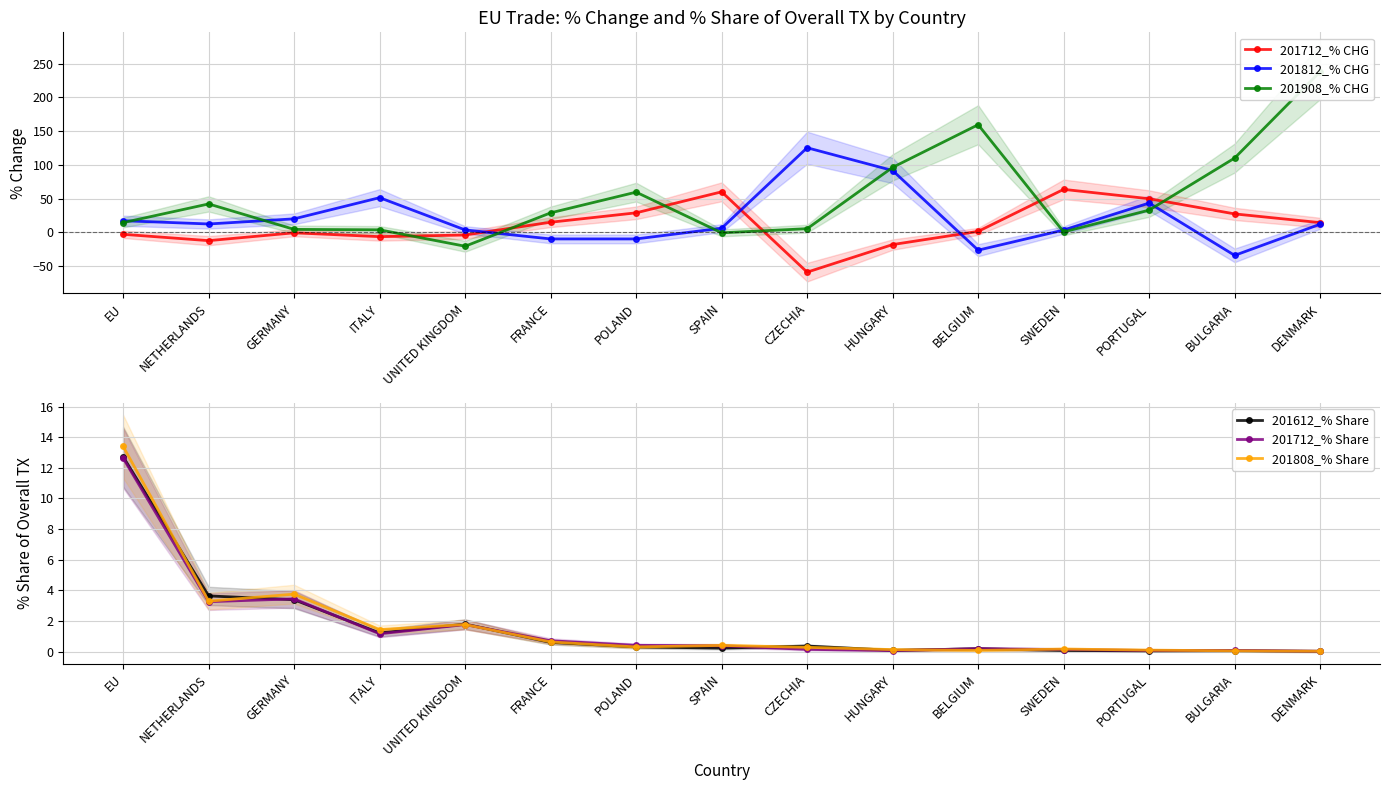

What is the sum of all 201612_% Share values?

24.8